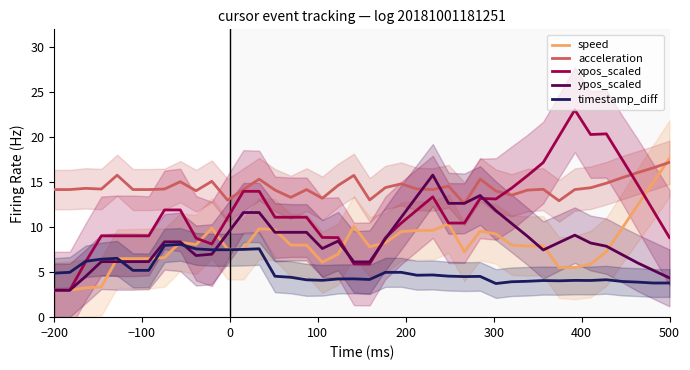

What is the lowest value of the timestamp_diff series?

3.7